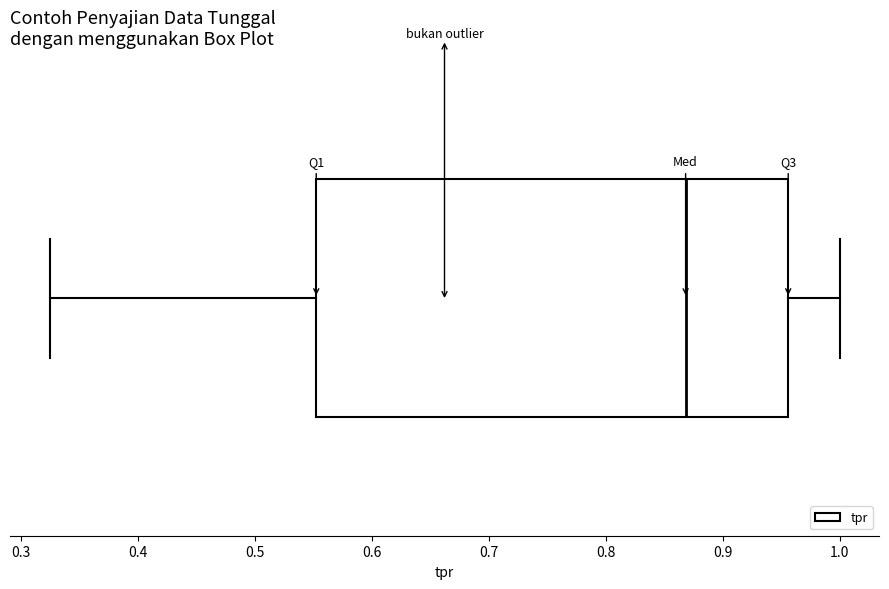

Where does the left whisker of the box end on the x-axis? The values are not printed on the chart, so give them approximately, as read against the axis.

0.32